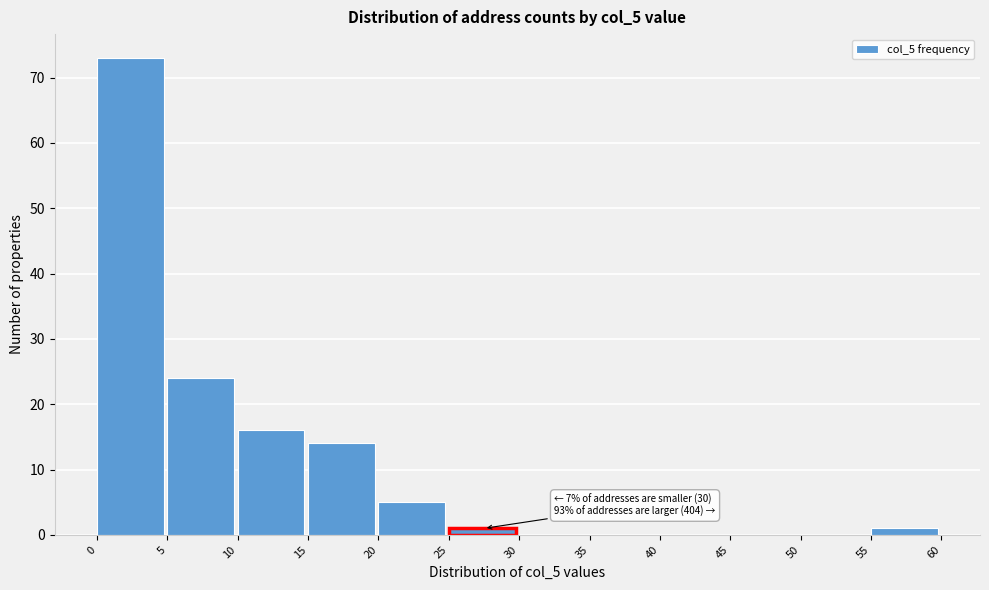

Over which range of the x-axis is the bar tallest?

0 to 5